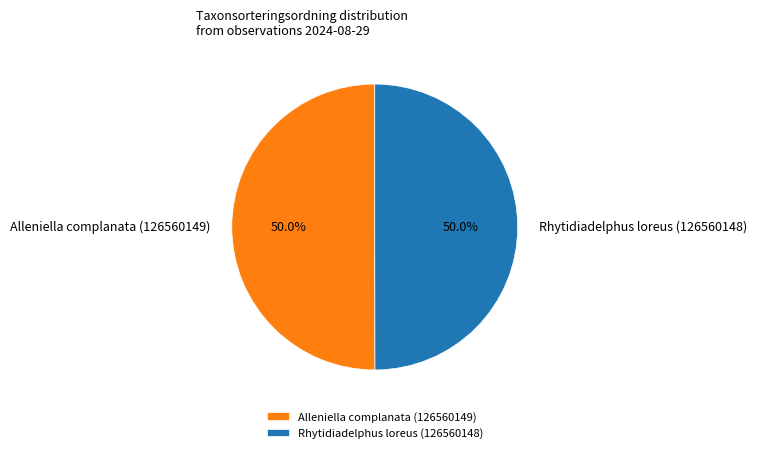

What percentage is NOT represented by Alleniella complanata (126560149)?

50.0%